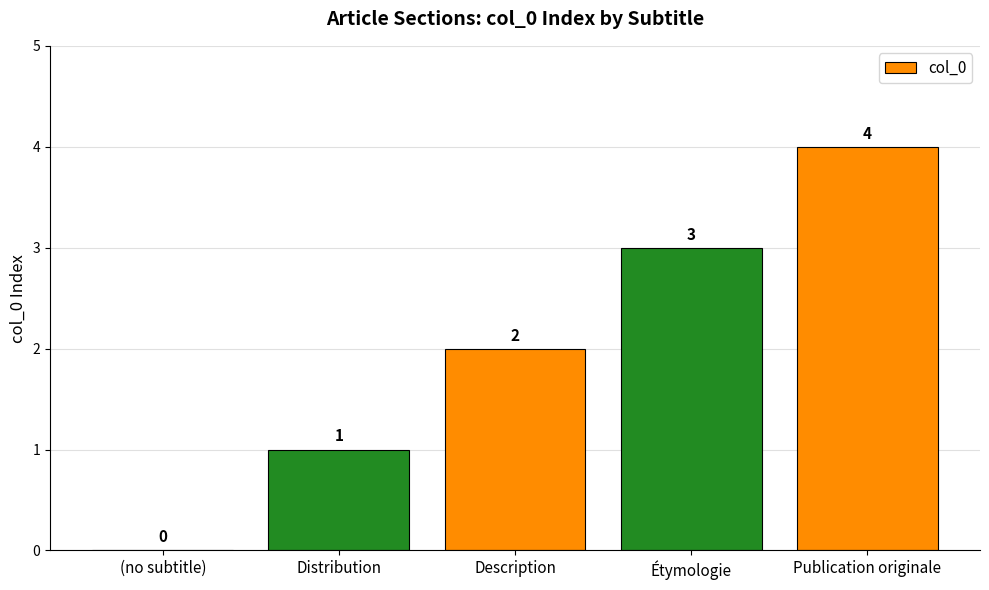

What is the sum of the values at Description and Publication originale?

6